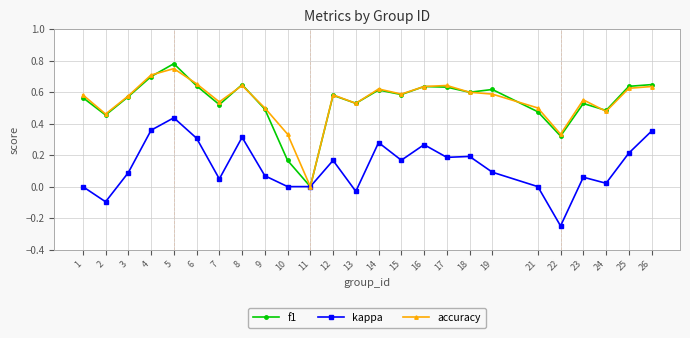

Which series has the widest spread of values?

f1